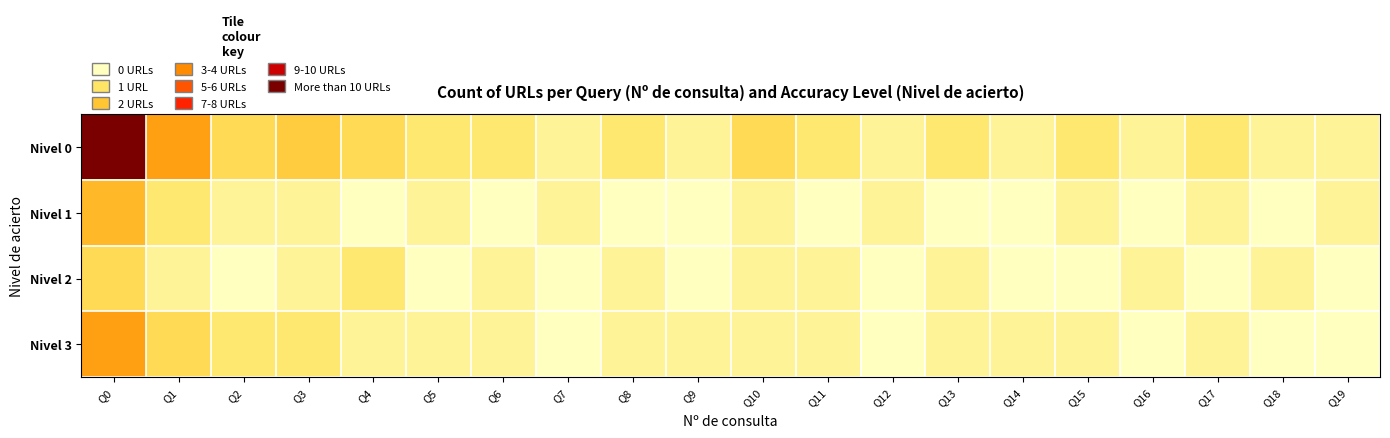

How many categories are shown in the chart?

20